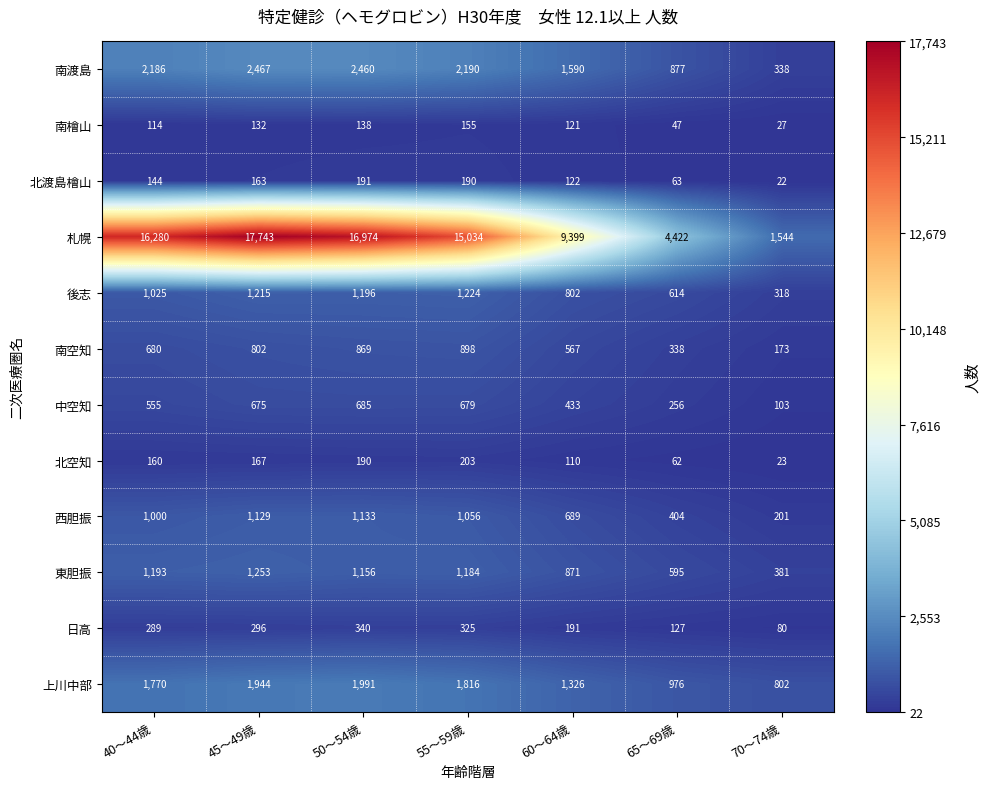

Rank the series by their maximum value, from lowest to highest.

南檜山, 北渡島檜山, 北空知, 日高, 中空知, 南空知, 西胆振, 後志, 東胆振, 上川中部, 南渡島, 札幌